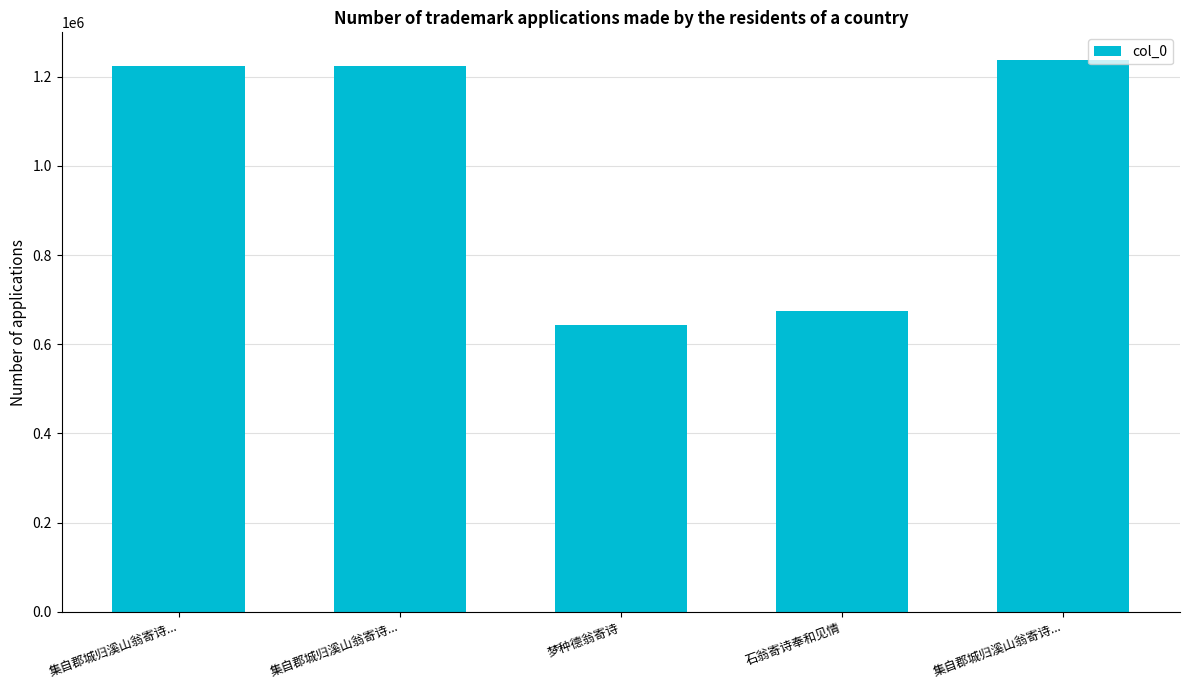

Reading left to right, extract all data points from this chart.

1223929	1223930	643796	674850	1237553